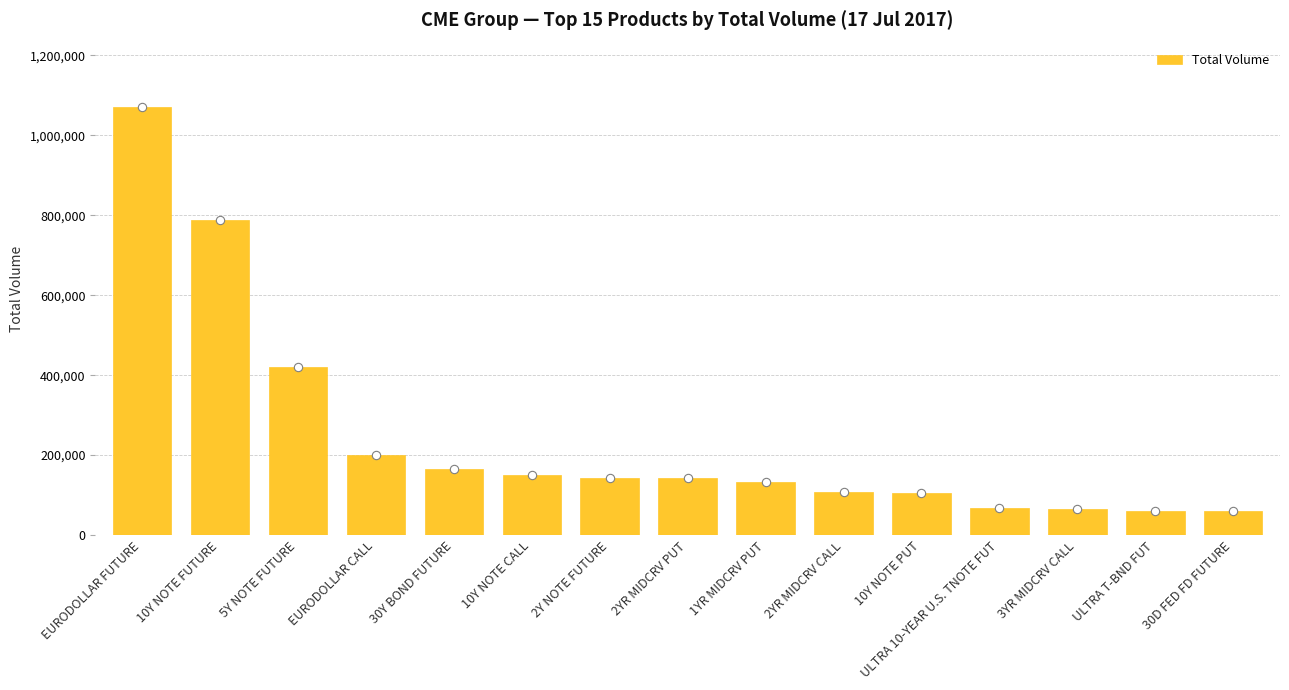

Which has a higher value, 30Y BOND FUTURE or 10Y NOTE FUTURE?

10Y NOTE FUTURE